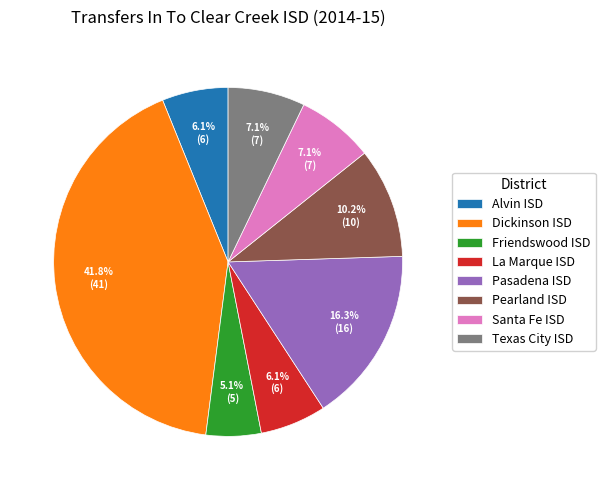

Combined, do Friendswood ISD and La Marque ISD account for over 50%?

No